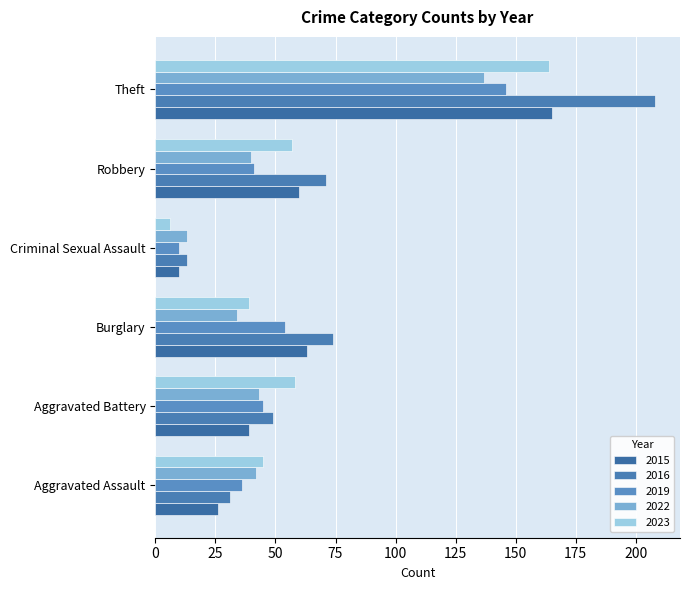

Reading right to left, transcribe all the data shown in this chart.

2015: 165	60	10	63	39	26
2016: 208	71	13	74	49	31
2019: 146	41	10	54	45	36
2022: 137	40	13	34	43	42
2023: 164	57	6	39	58	45